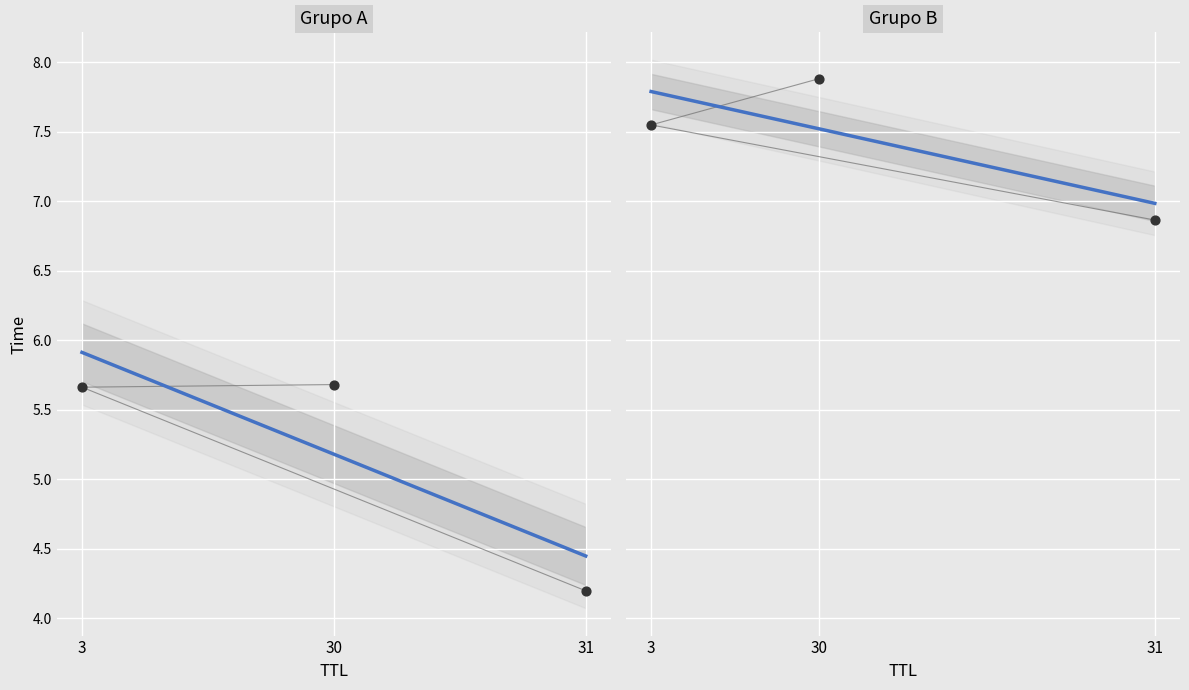

Which has a higher value, 3 or 30?

30